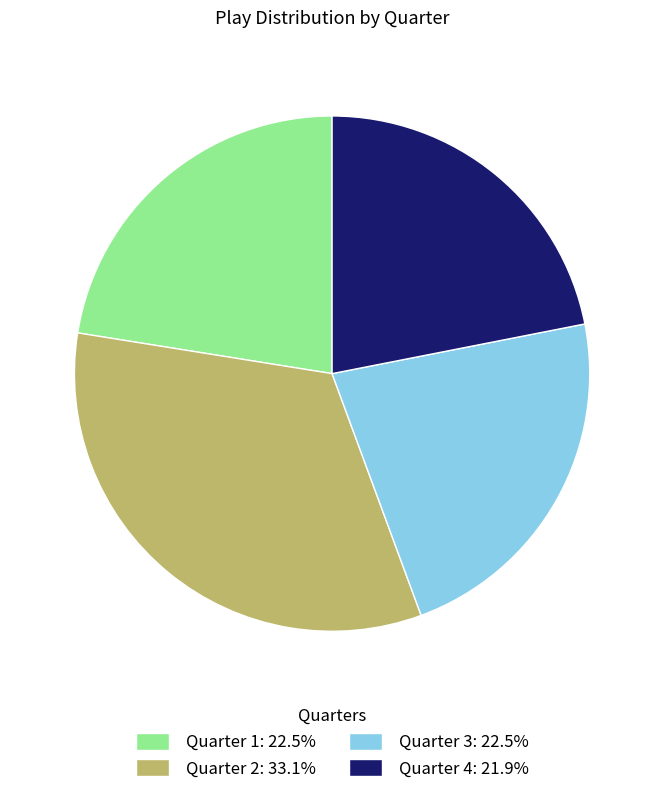

Is it true that Quarter 4 is 22% of the pie?

True